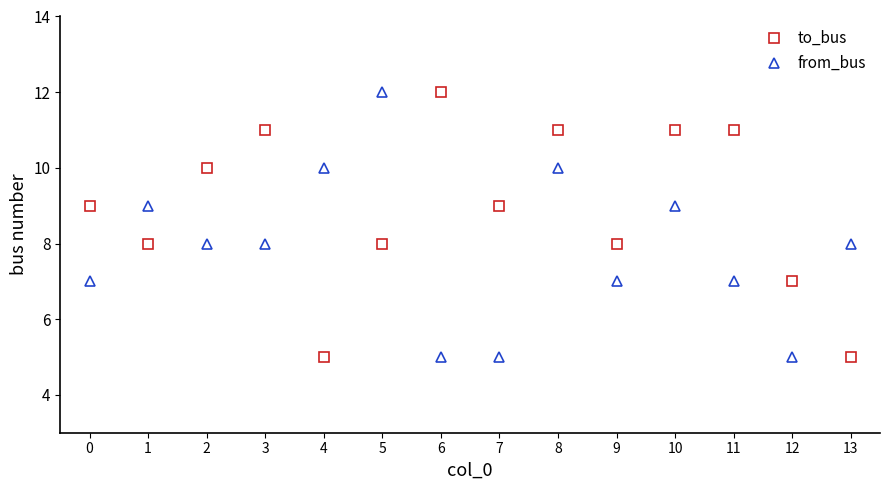

Reading left to right, list all the values displayed in this chart.

to_bus: 0=9	1=8	2=10	3=11	4=5	5=8	6=12	7=9	8=11	9=8	10=11	11=11	12=7	13=5
from_bus: 0=7	1=9	2=8	3=8	4=10	5=12	6=5	7=5	8=10	9=7	10=9	11=7	12=5	13=8